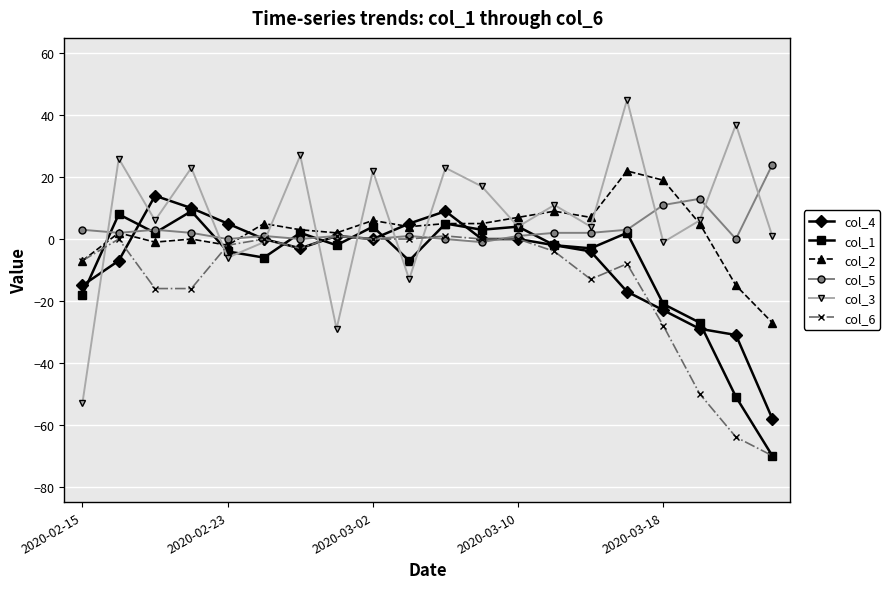

What is the smallest value displayed?

-70